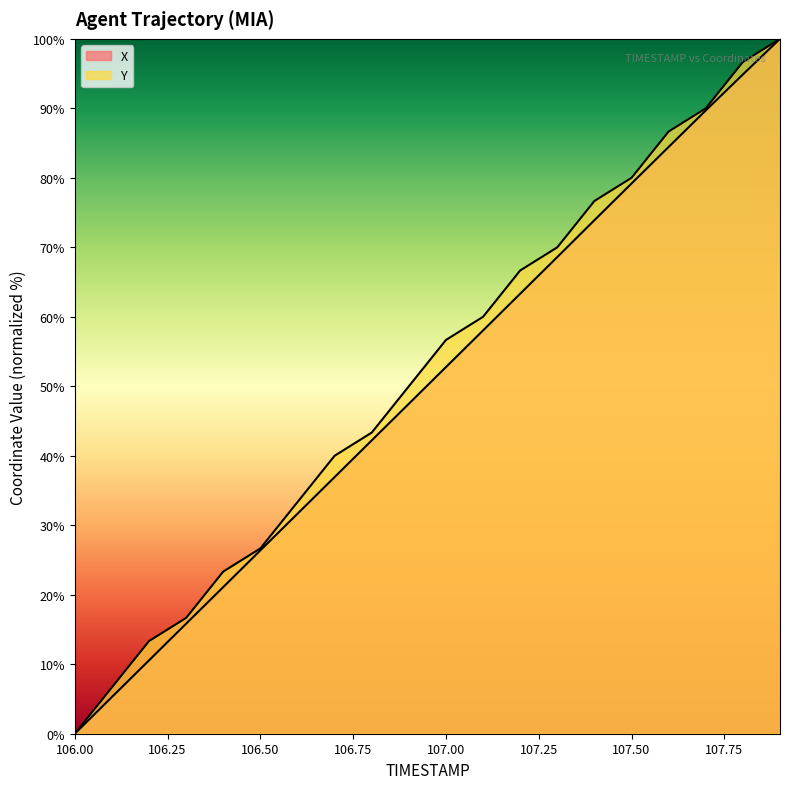

True or false: Y and X cross at least once.

False